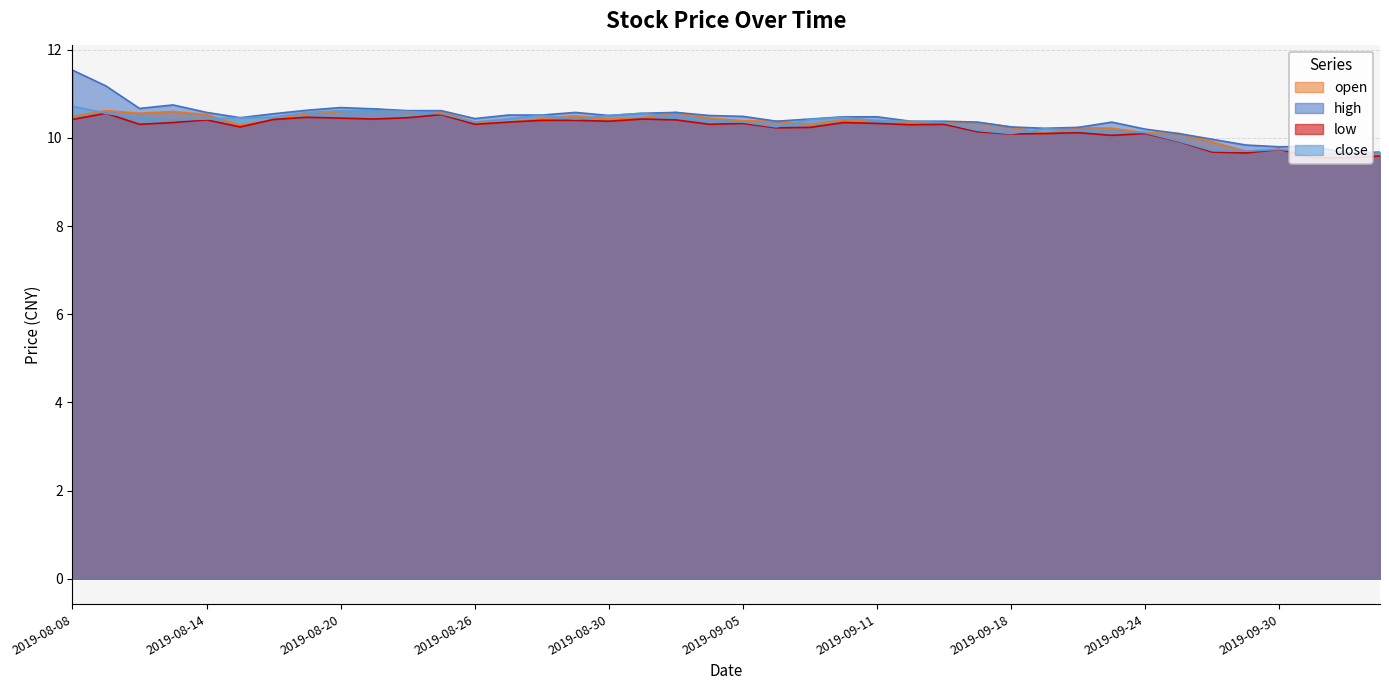

Between 2019-08-12 and 2019-08-29, which series saw the biggest shift?

high